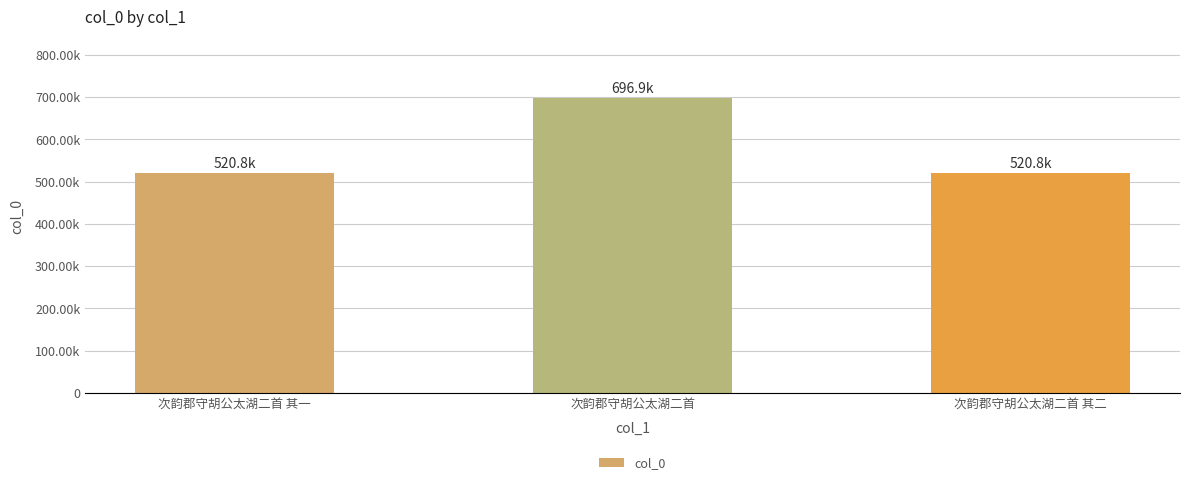

What is the change in value from 次韵郡守胡公太湖二首 其一 to 次韵郡守胡公太湖二首?

+176140